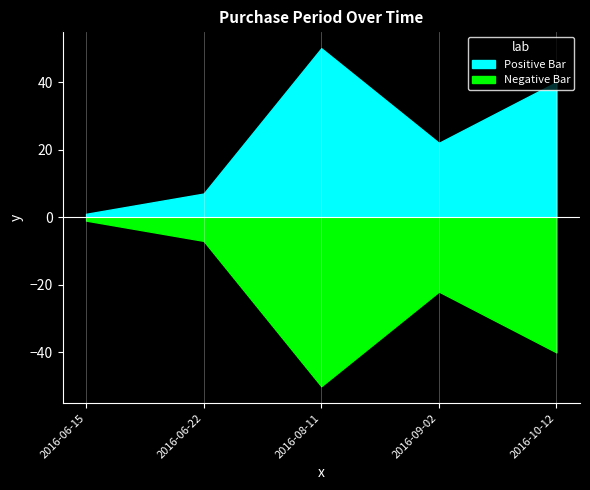

Reading left to right, what are all the values shown in this chart?

2016-06-15=1	2016-06-22=7	2016-08-11=50	2016-09-02=22	2016-10-12=40